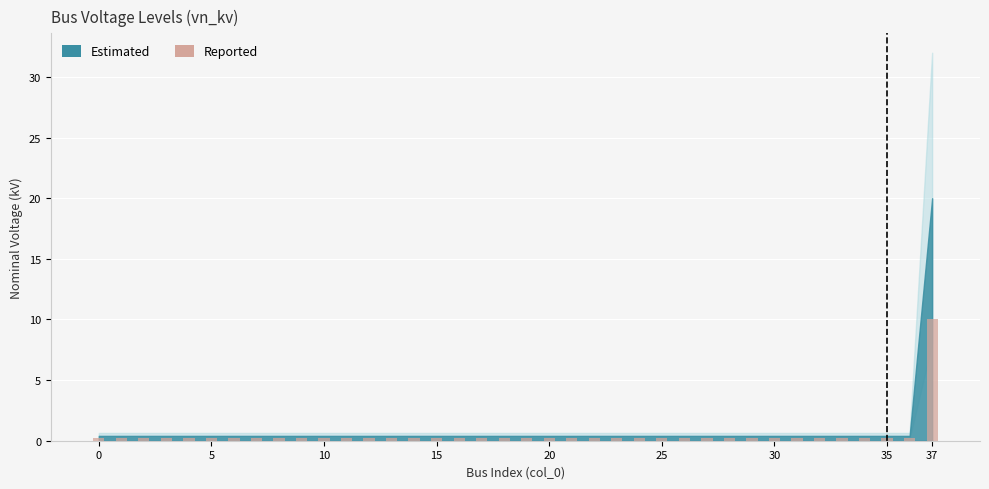

Reading right to left, transcribe all the data shown in this chart.

10.0	0.2	0.2	0.2	0.2	0.2	0.2	0.2	0.2	0.2	0.2	0.2	0.2	0.2	0.2	0.2	0.2	0.2	0.2	0.2	0.2	0.2	0.2	0.2	0.2	0.2	0.2	0.2	0.2	0.2	0.2	0.2	0.2	0.2	0.2	0.2	0.2	0.2